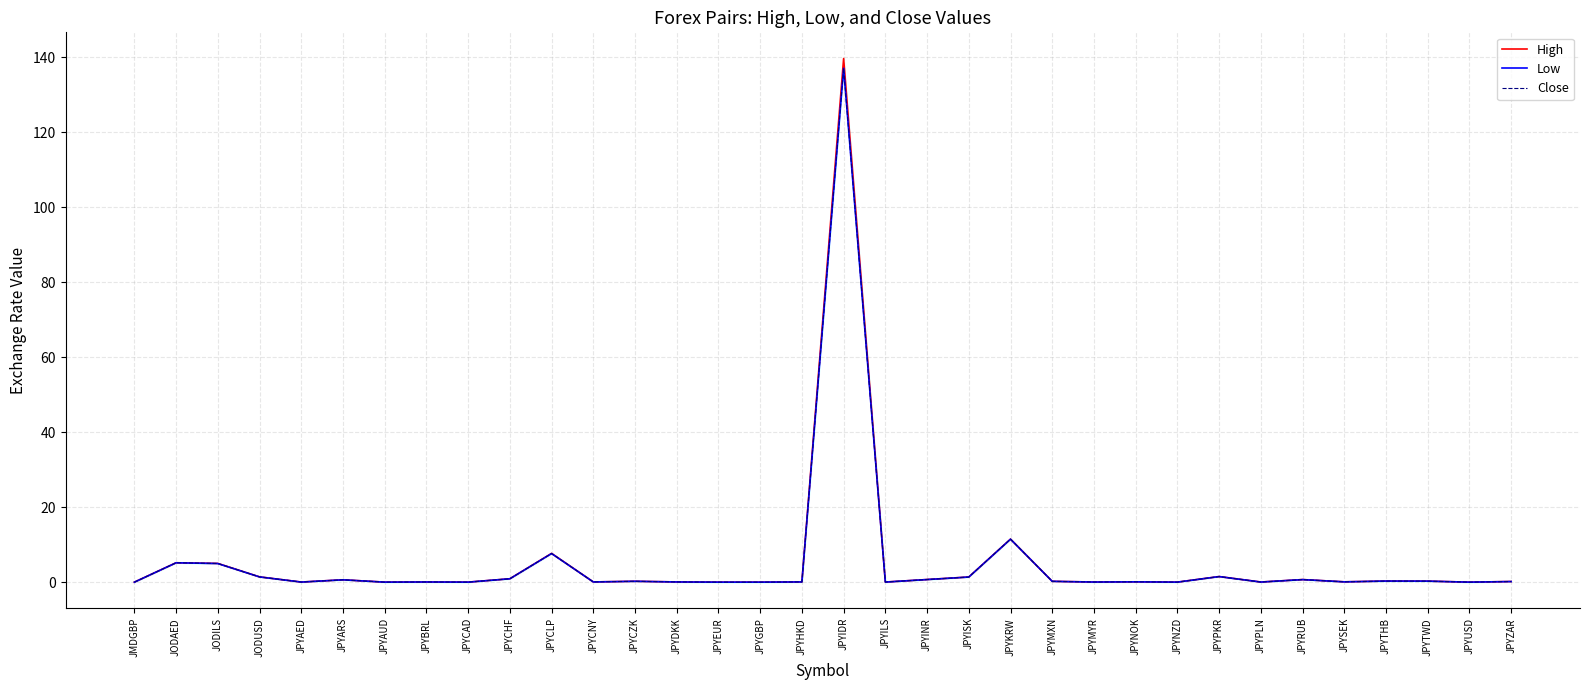

What position from the left is JPYTHB?

31